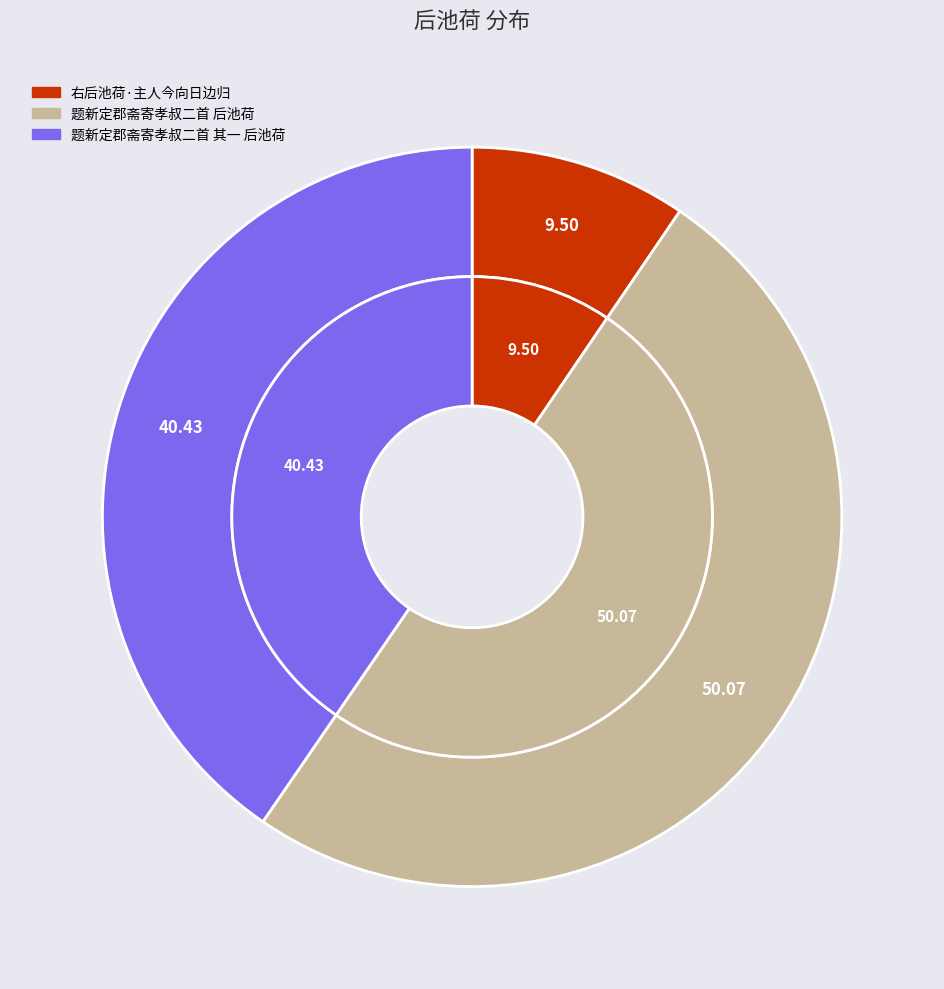

To the nearest percent, what portion does 右后池荷·主人今向日边归 represent?

10%